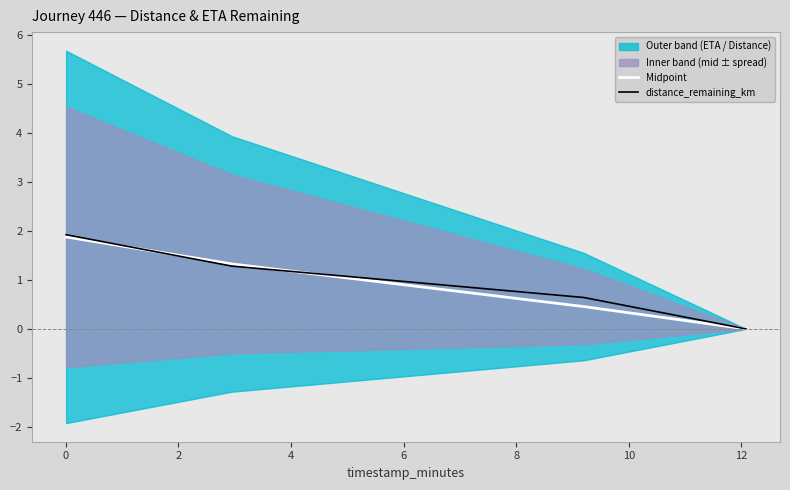

Rank the series by their average value, from lowest to highest.

Midpoint, distance_remaining_km